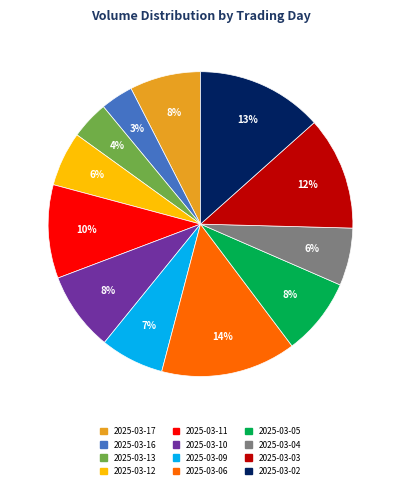

Is 2025-03-05 the majority of the pie?

No